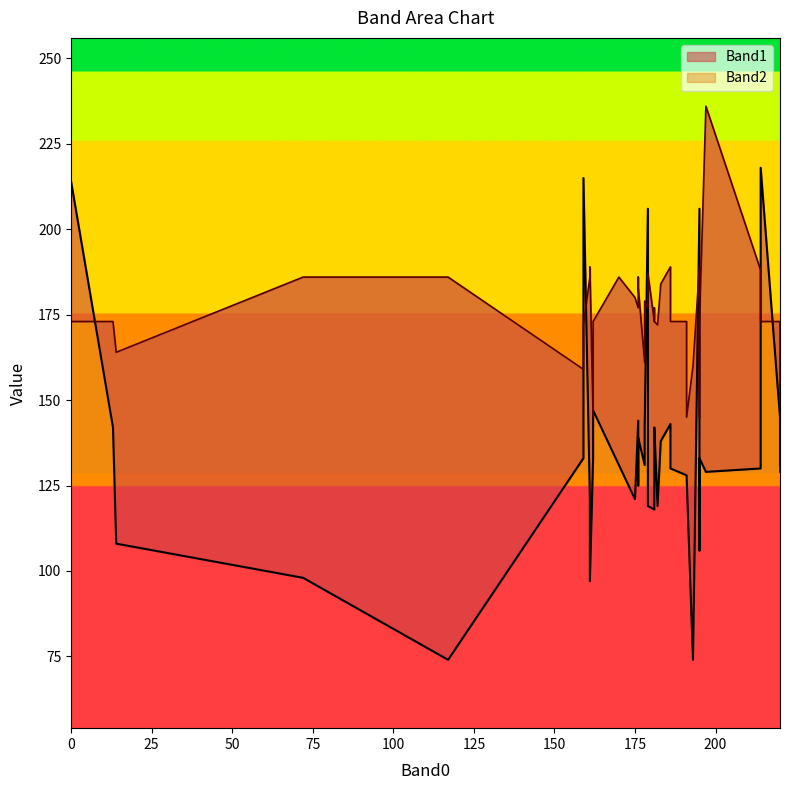

At which category does the chart reach its peak across all series?

197